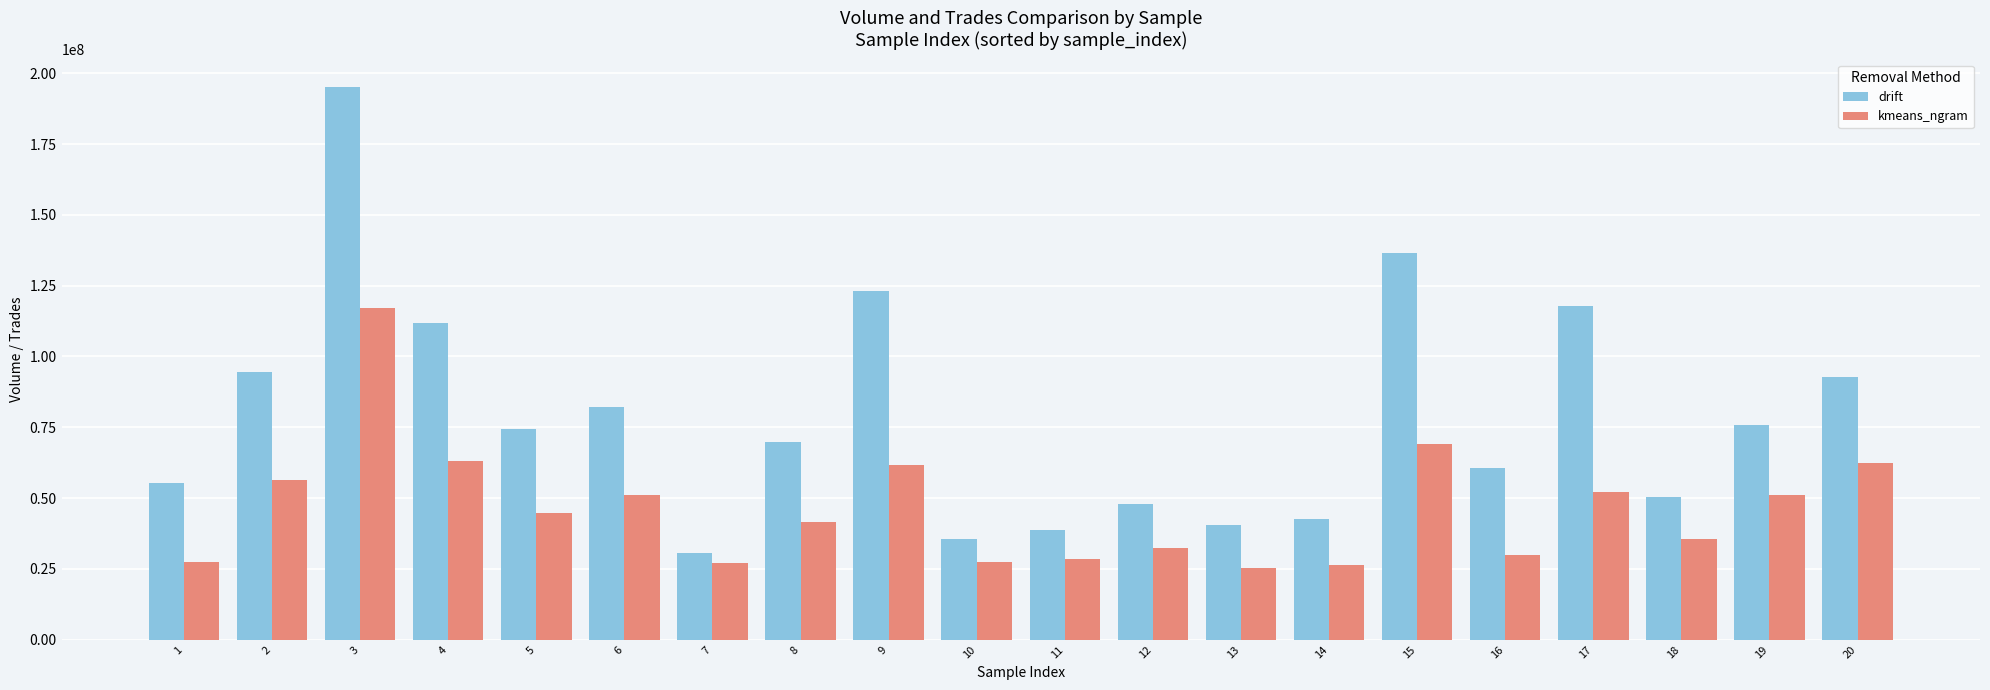

At how many categories does at least one series exceed 109685694?

5